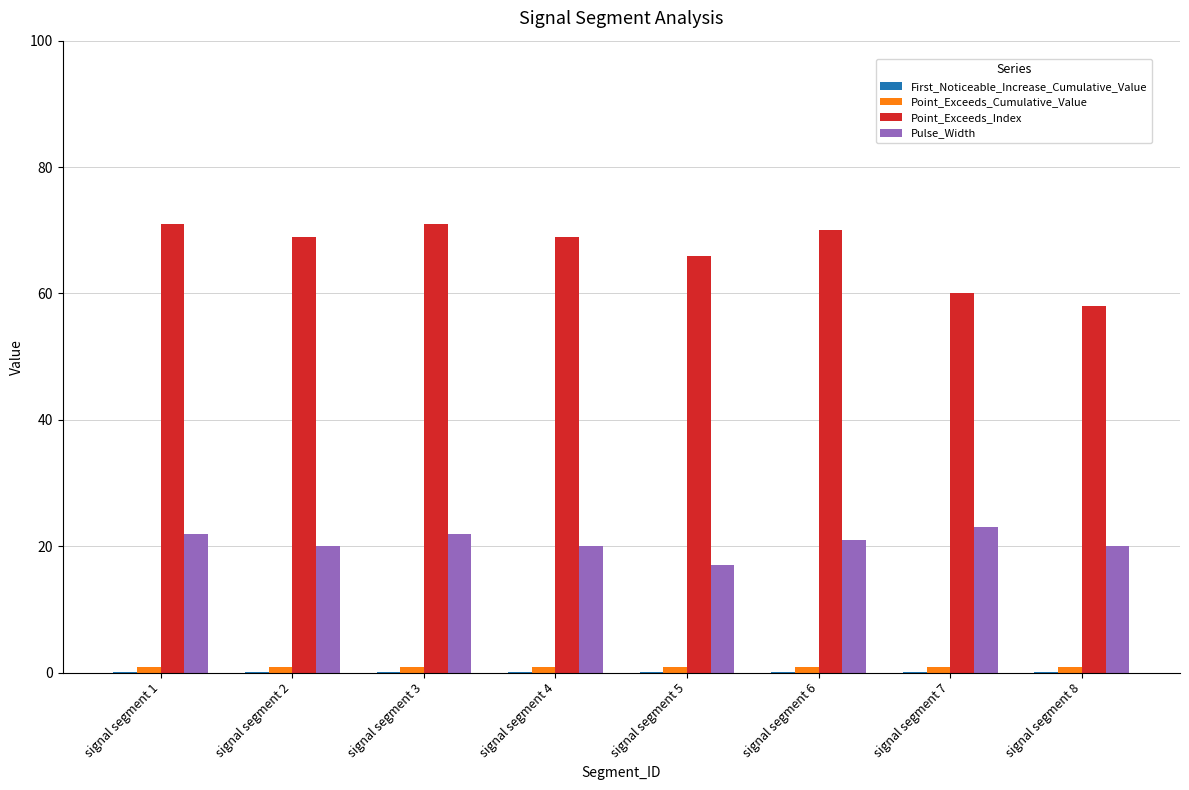

True or false: Point_Exceeds_Index has a value of 69.0 at signal segment 2.

True